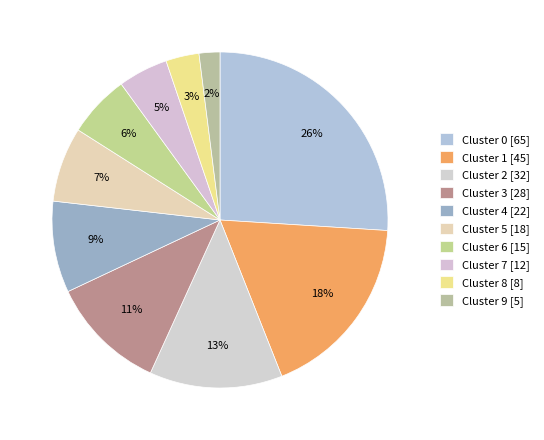

How many slices are in this pie chart?

10